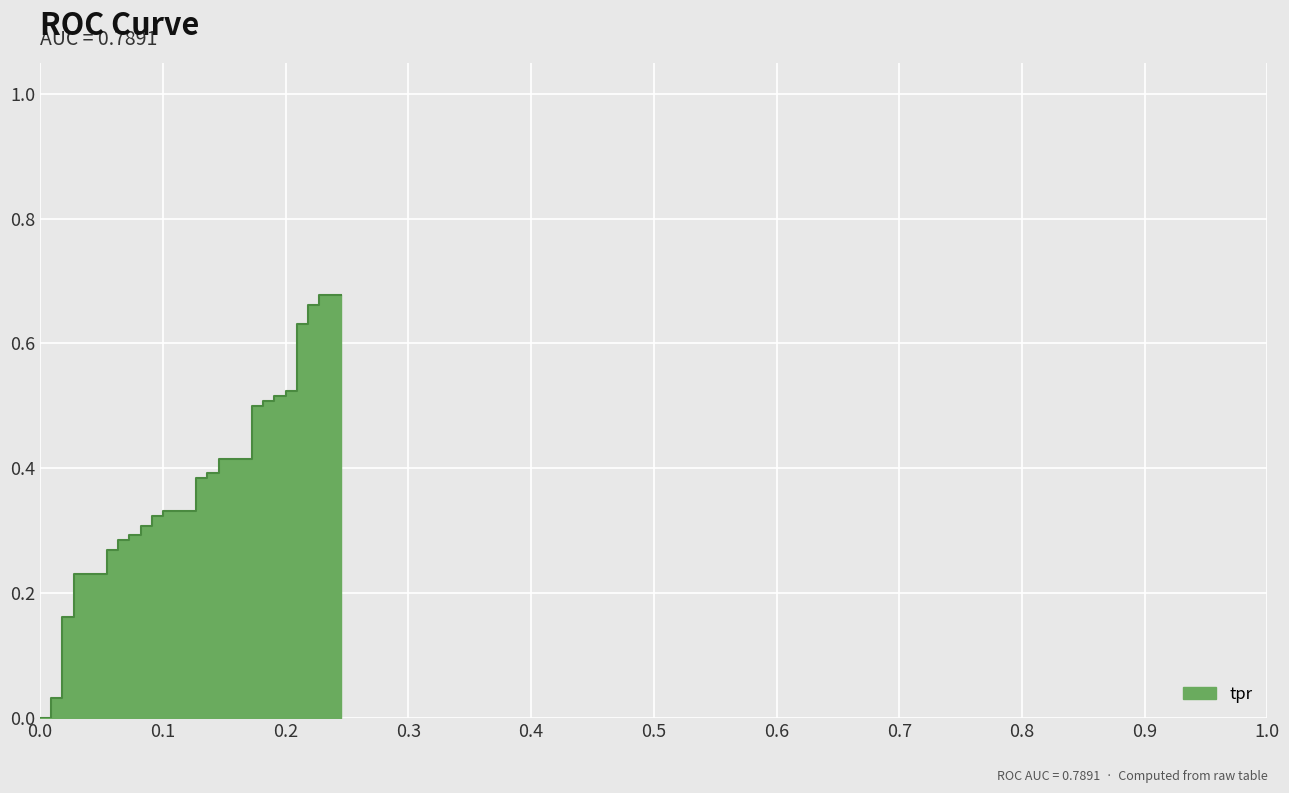

What is the difference between the maximum and minimum values?

0.7